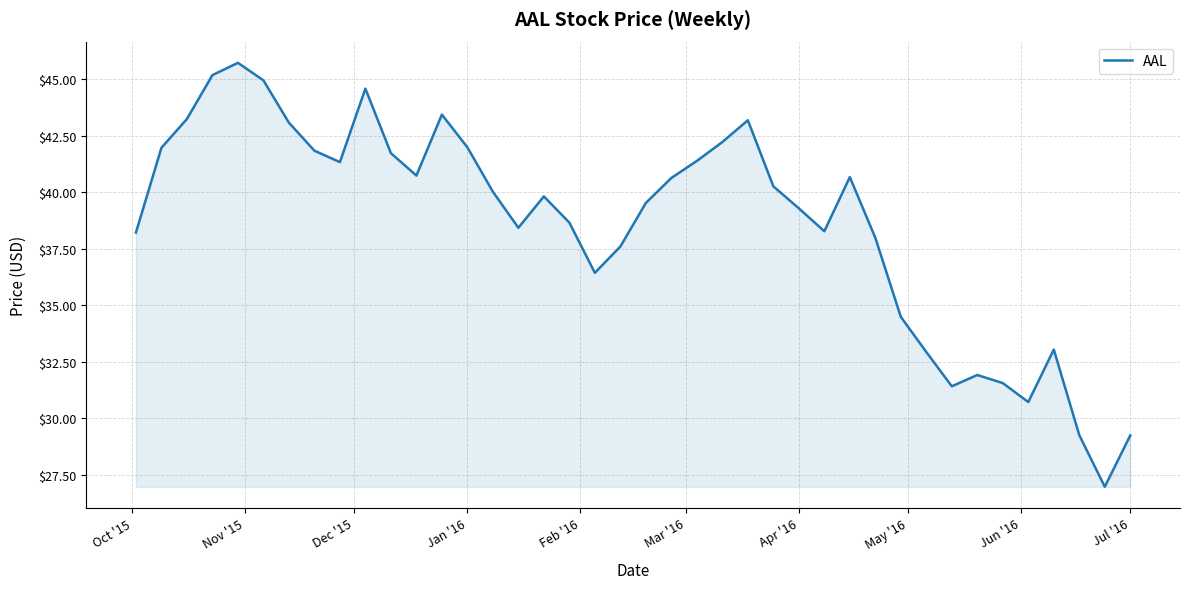

What is the minimum value shown in the chart?

27.0